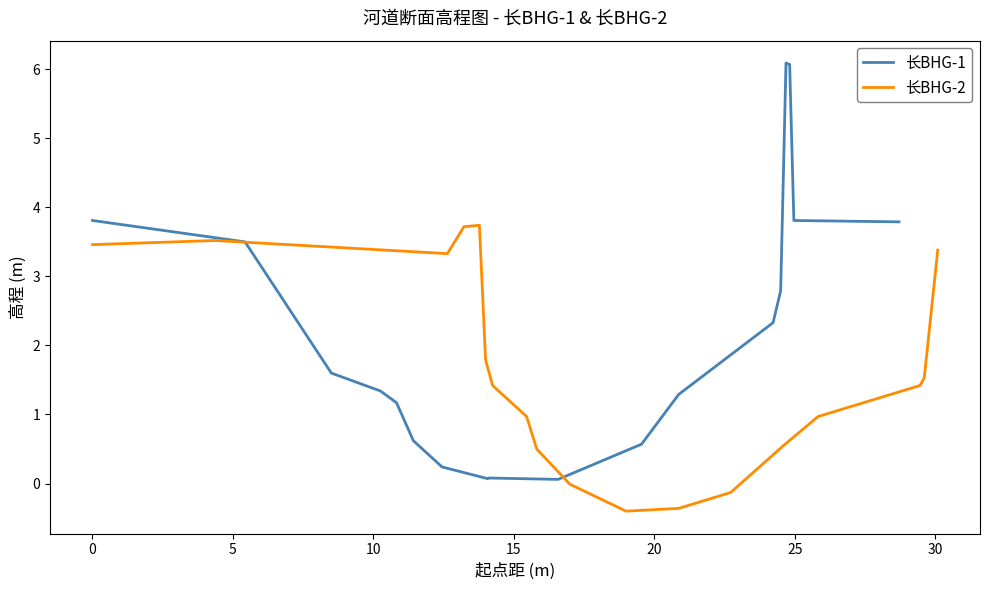

What is the maximum value for 长BHG-1?

6.1